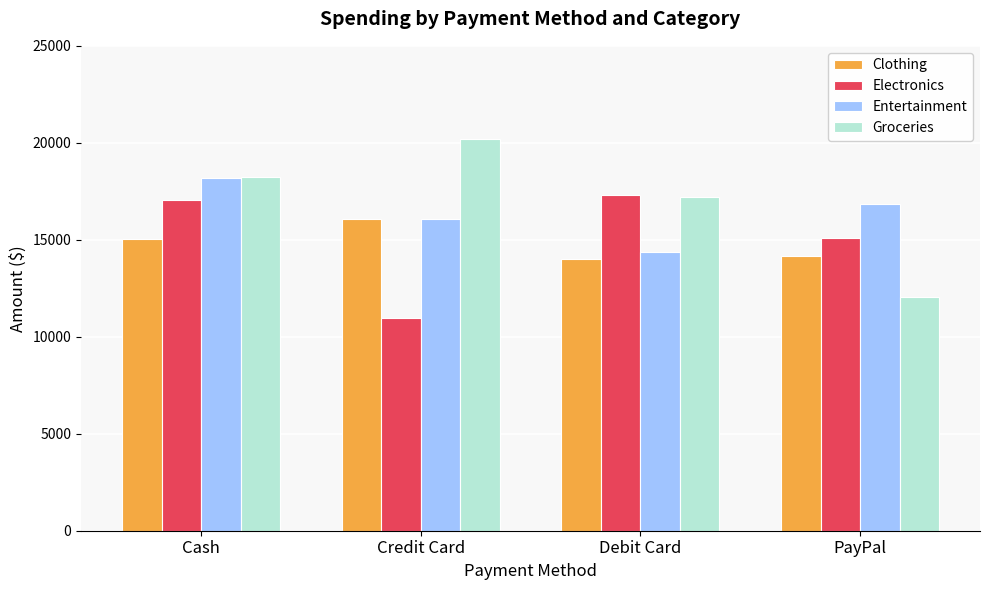

What is the difference between the highest and lowest values at PayPal?

4787.0